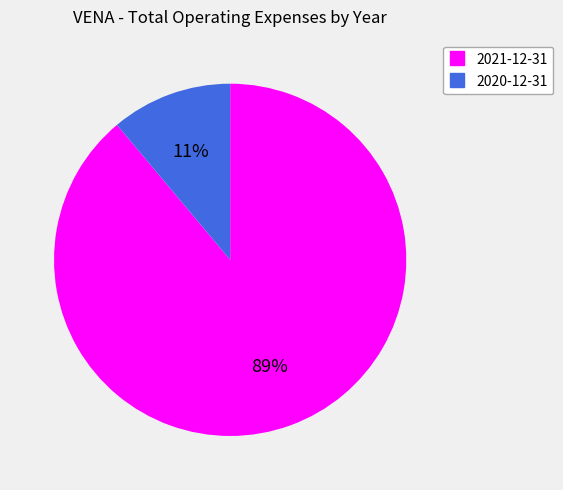

To the nearest percent, what is the difference between the largest and smallest slice percentages?

78%